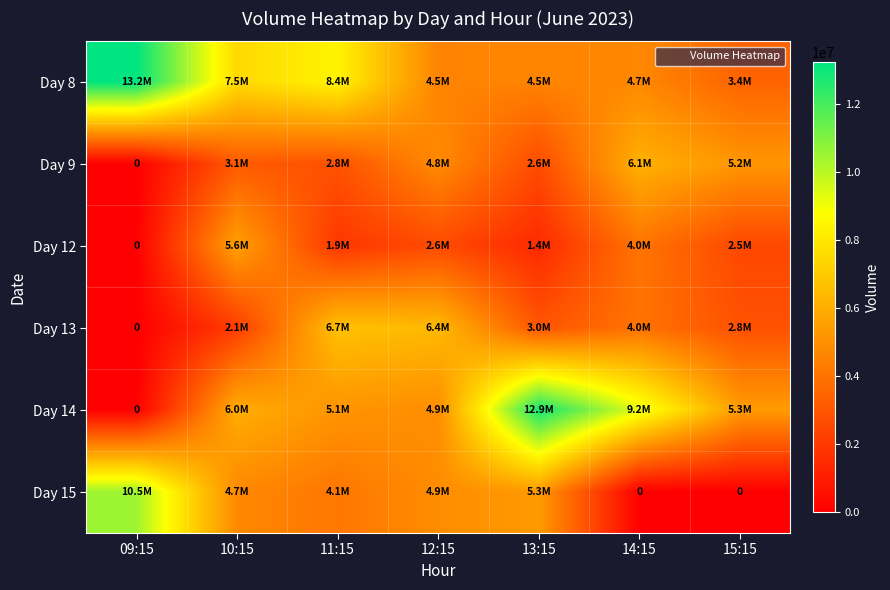

How many values in the Day 14 series are below 5346446?

3